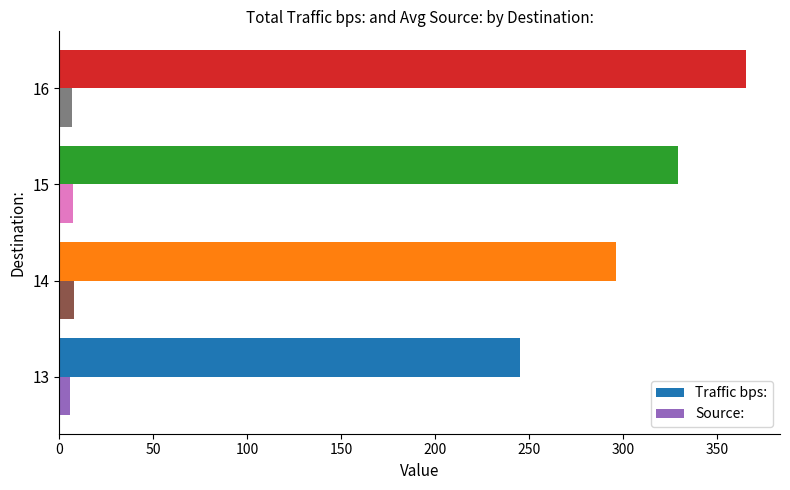

What is the average value of the Traffic bps: series?

308.8